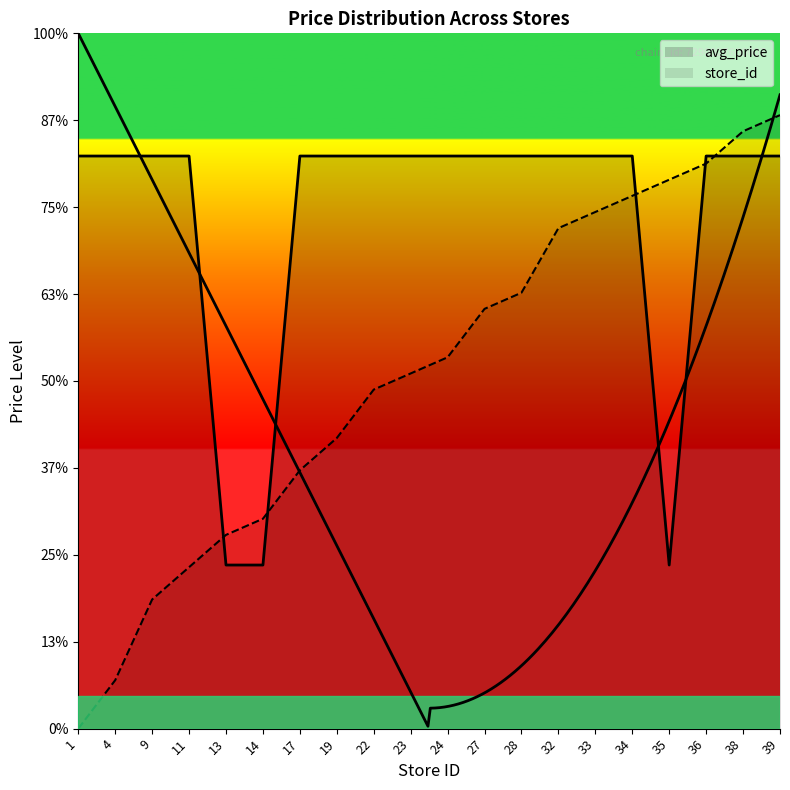

How many intersections are there between store_id and avg_price?

5